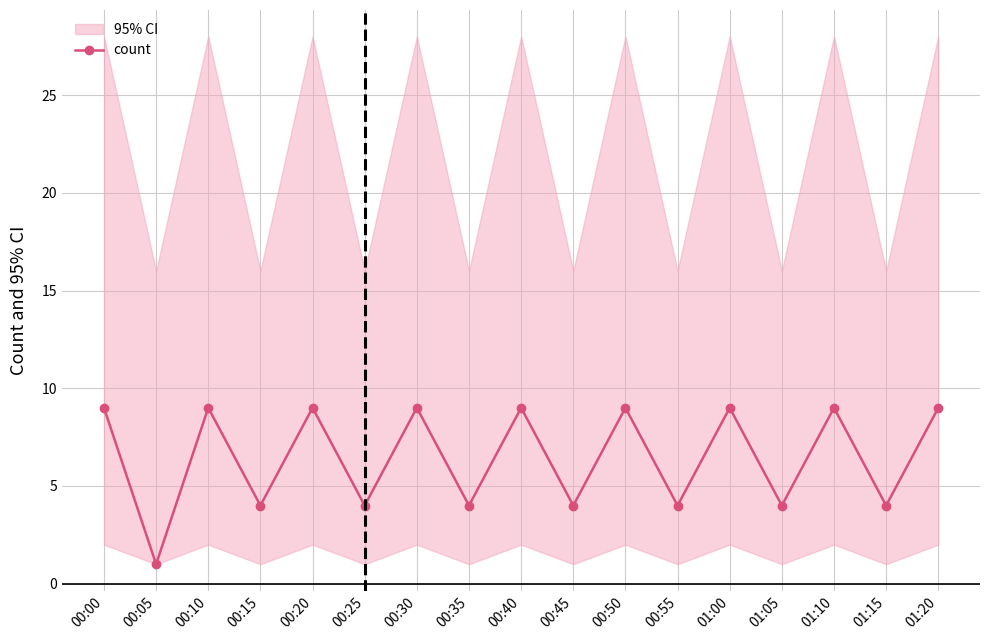

List the labels in order of value, largest first.

00:00, 00:10, 00:20, 00:30, 00:40, 00:50, 01:00, 01:10, 01:20, 00:15, 00:25, 00:35, 00:45, 00:55, 01:05, 01:15, 00:05